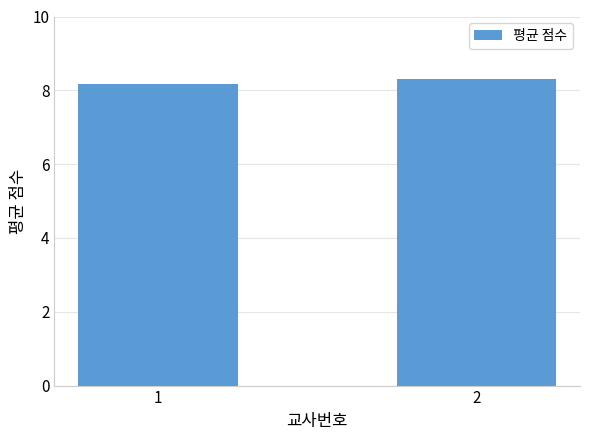

Which has a higher value, 1 or 2?

2